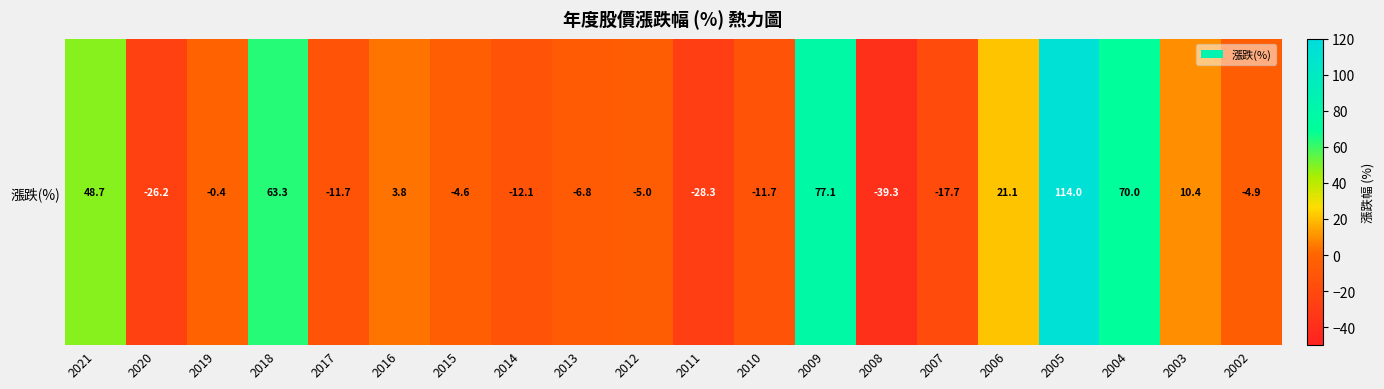

Which has a higher value, 2008 or 2020?

2020